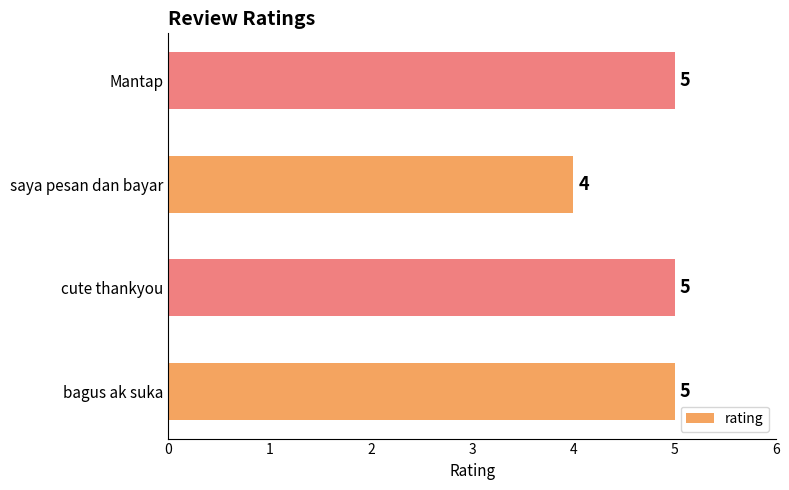

What is the maximum value shown in the chart?

5